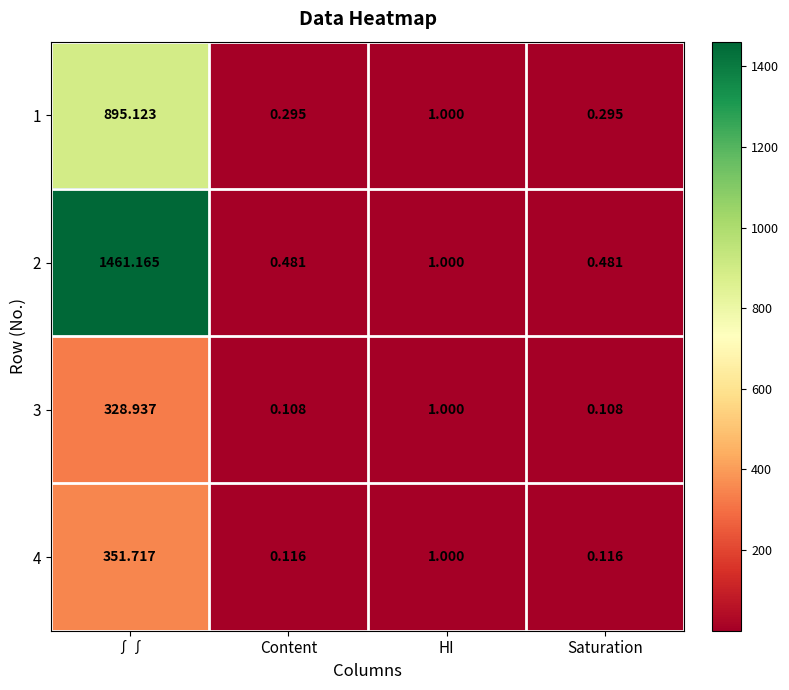

At which category is the sum across all series the highest?

∫∫